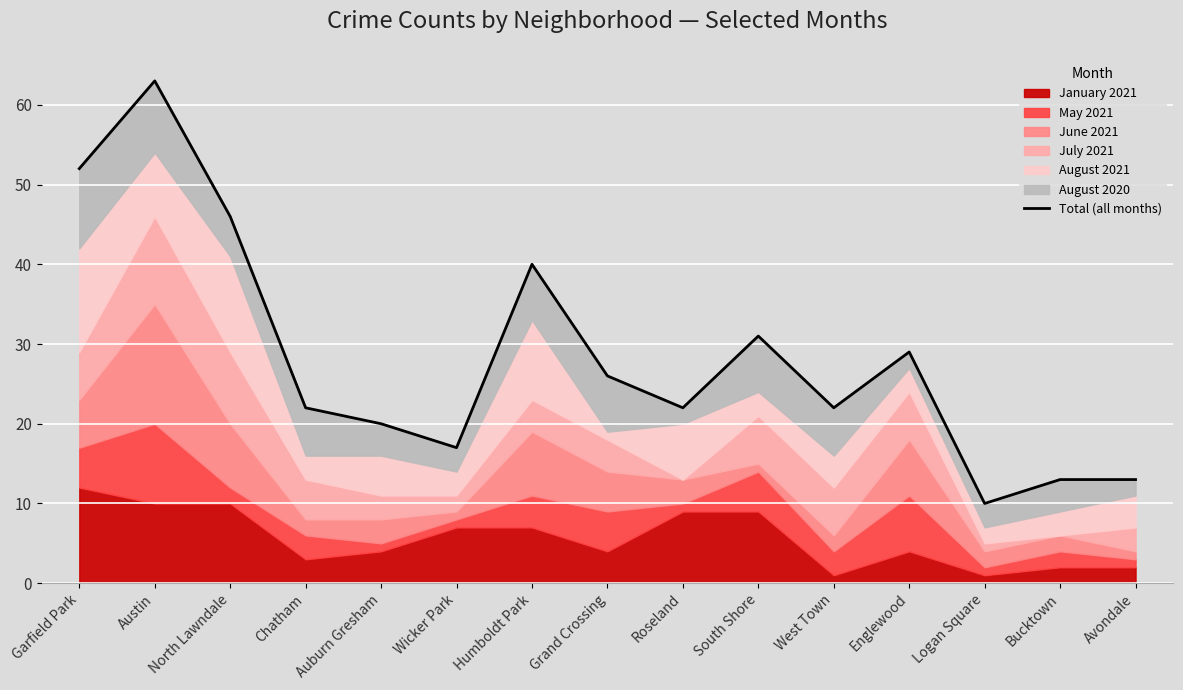

What is the average value?

28